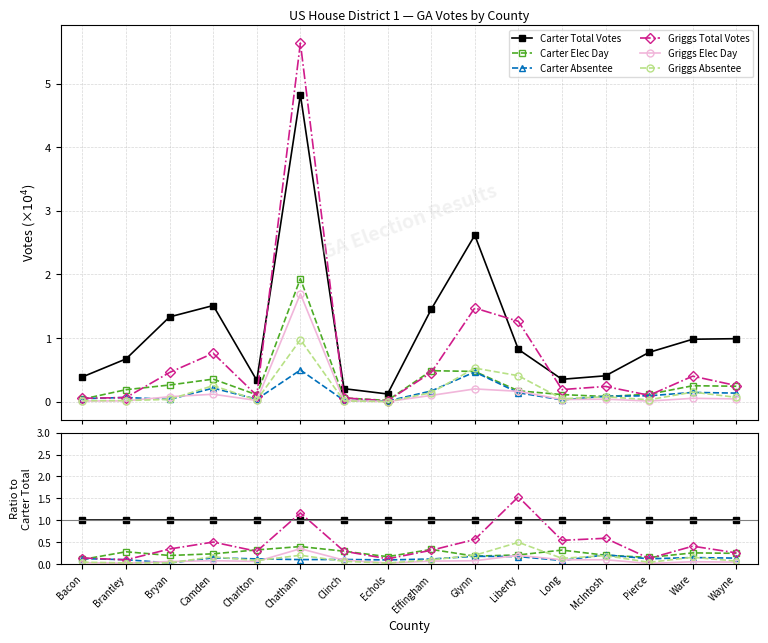

What position from the right is McIntosh?

4